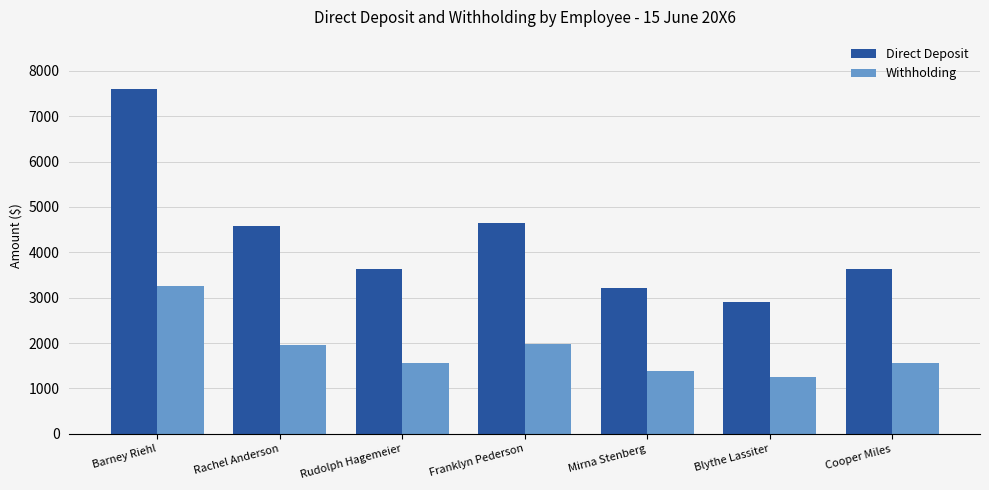

What is the maximum value shown in the chart?

7609.0